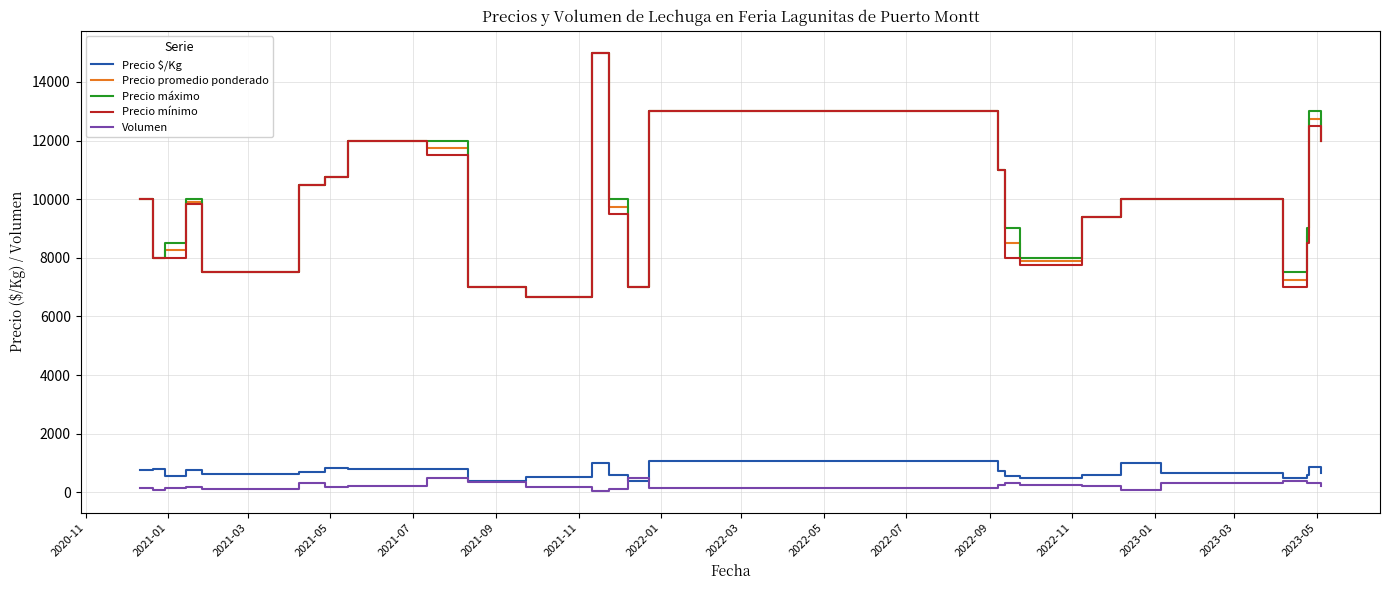

What is the maximum value for Precio $/Kg?

1050.0